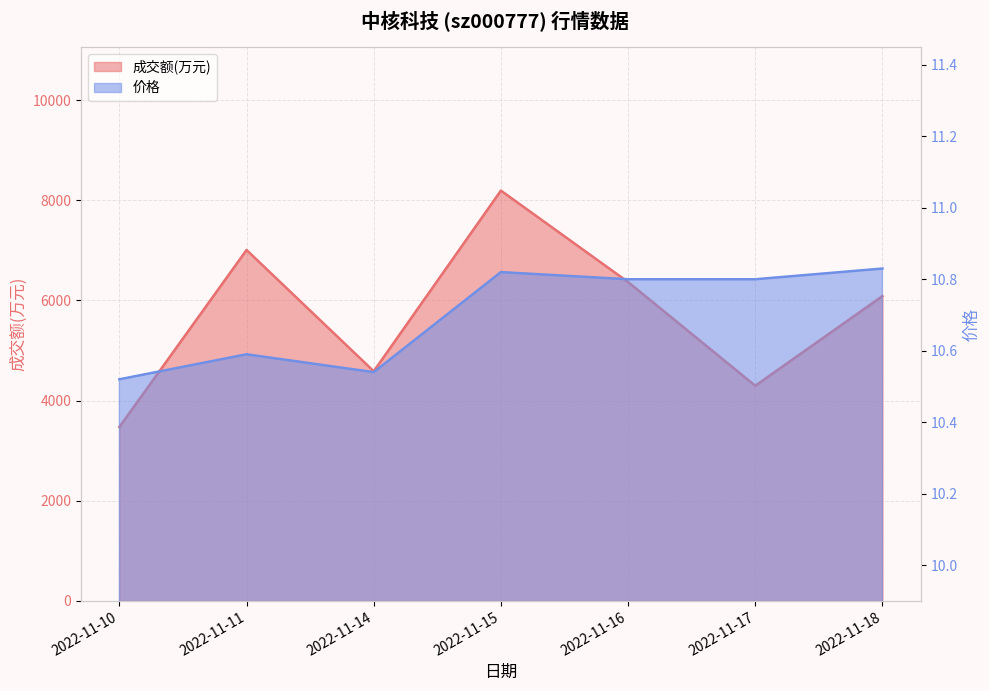

Reading right to left, transcribe all the data shown in this chart.

成交额(万元): 6087.0	4296.0	6367.0	8194.0	4586.0	7008.0	3472.0
价格: 10.8	10.8	10.8	10.8	10.5	10.6	10.5